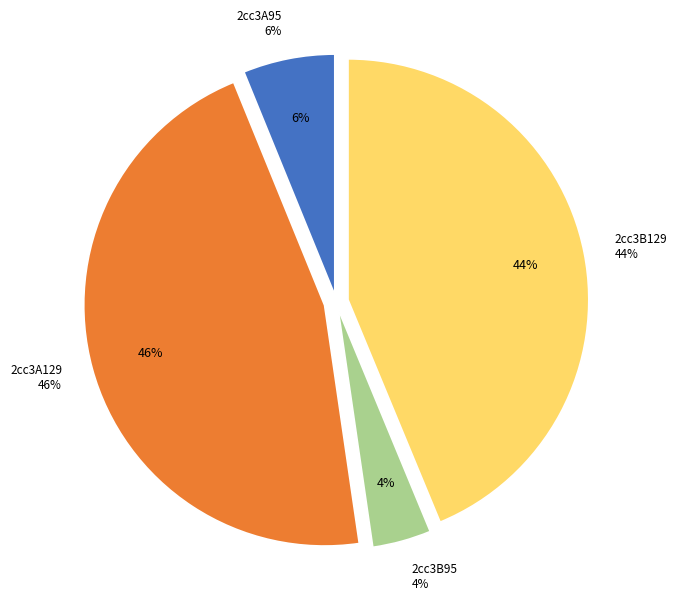

Is the sum of 2cc3A129 and 2cc3B129 greater than half?

Yes